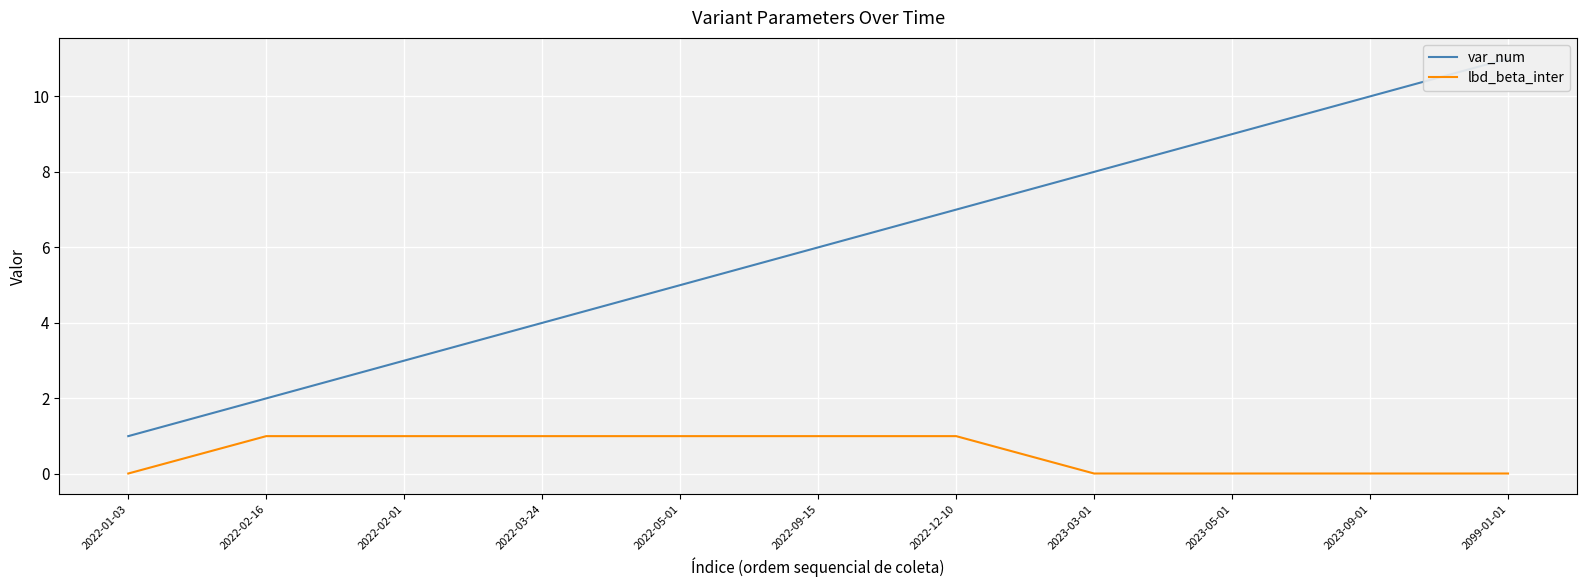

Is it true that lbd_beta_inter equals 0.3 at 2022-02-16?

False